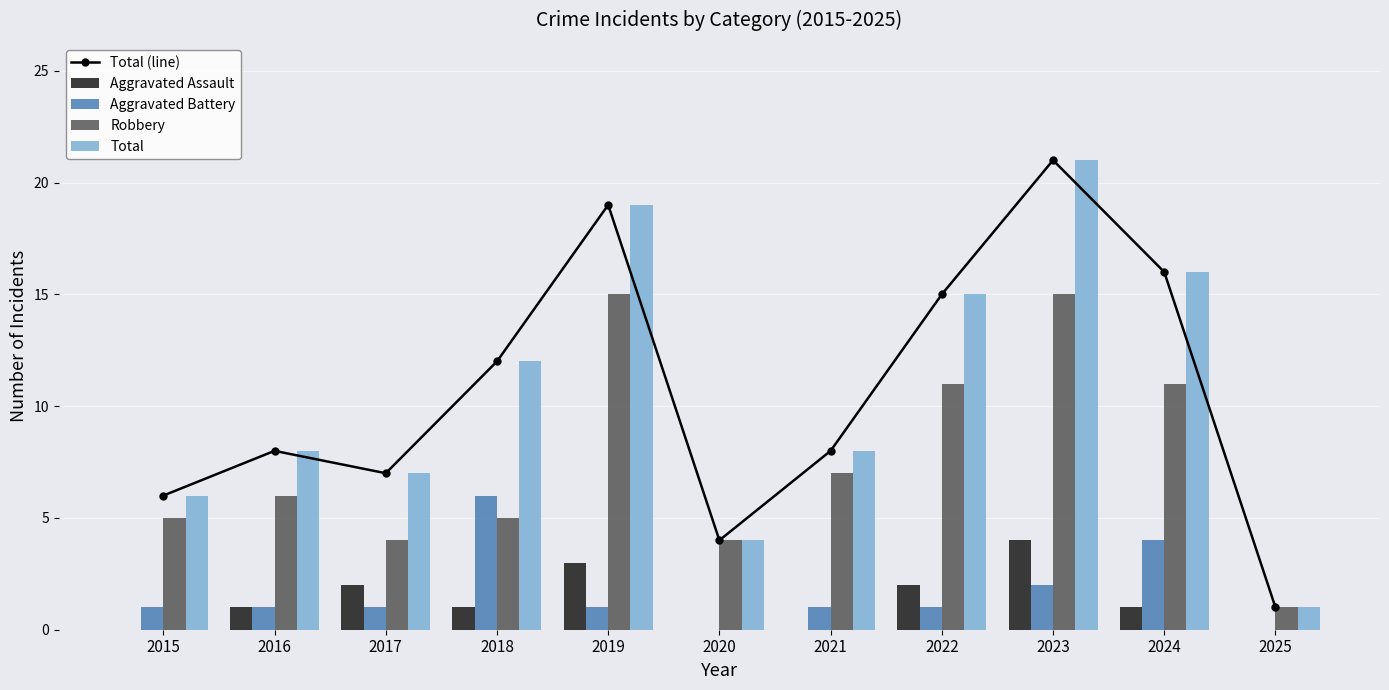

What is the value of the Total bar at the 7th from the left?

8